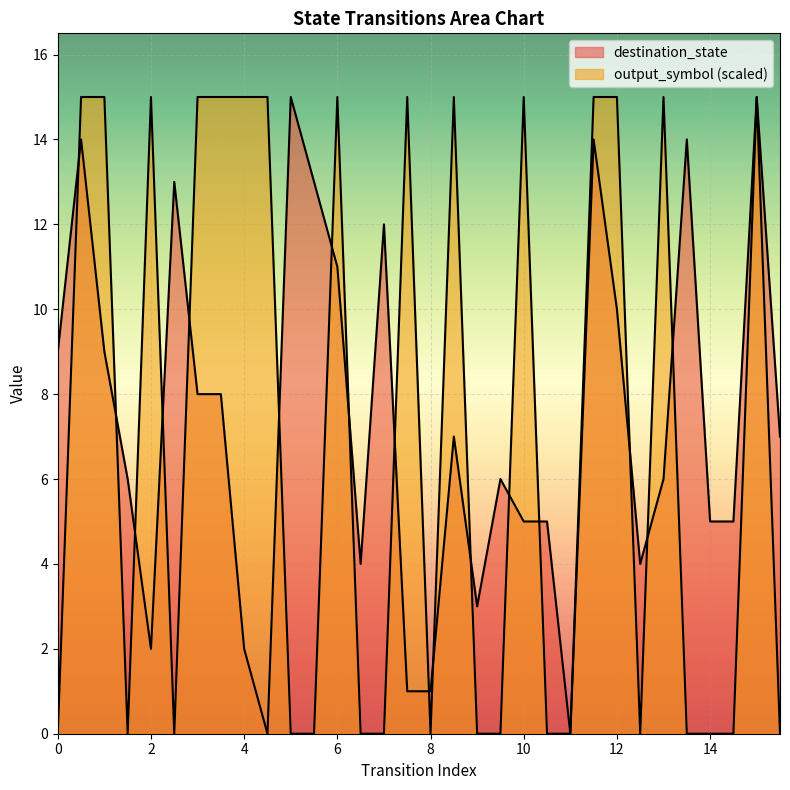

At which category is the sum across all series the highest?

15